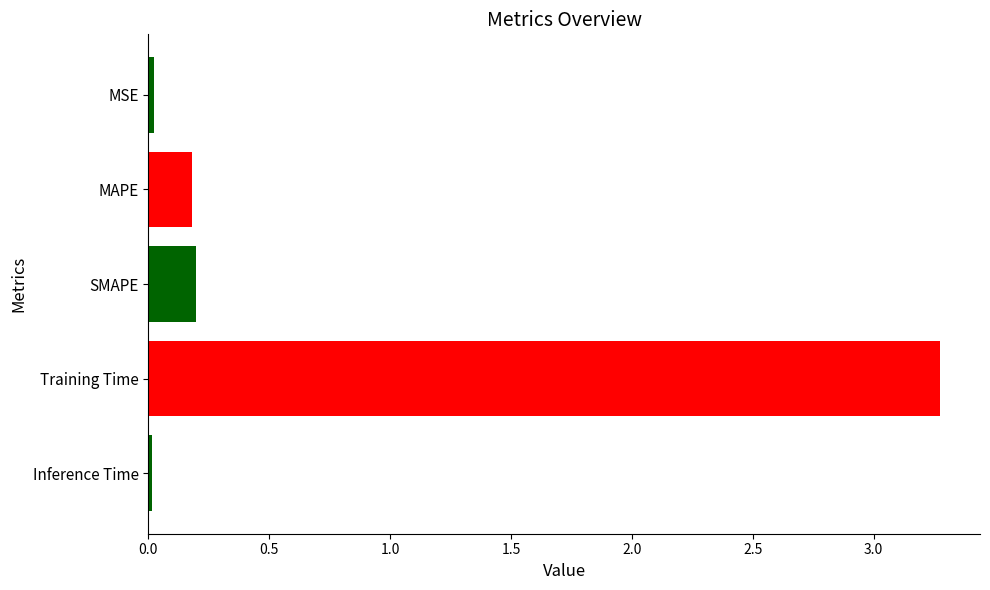

What position from the top is Training Time?

4